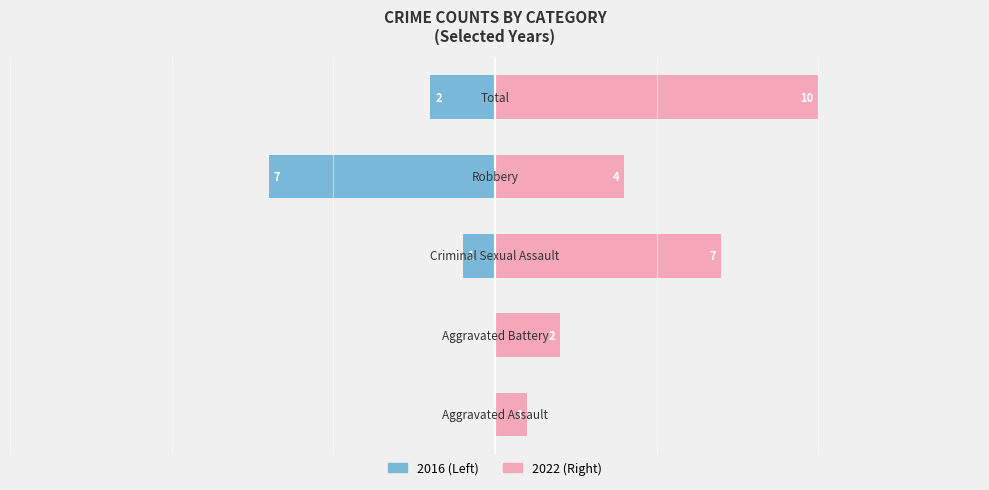

Count the Right values in the range 2 to 7.

3